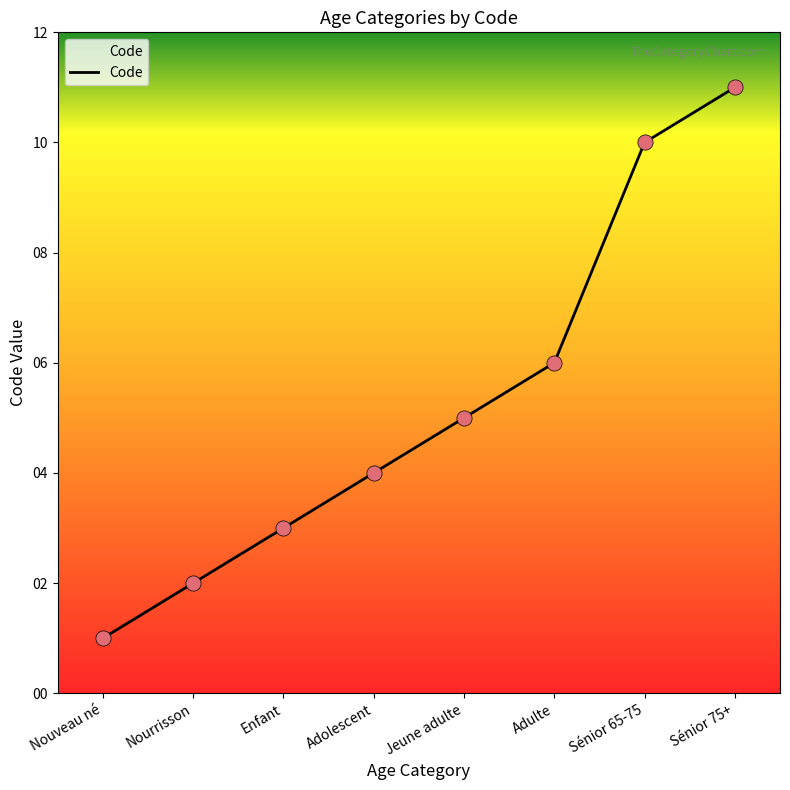

Approximately how many times larger is the value at Nouveau né compared to Nourrisson?

0.5